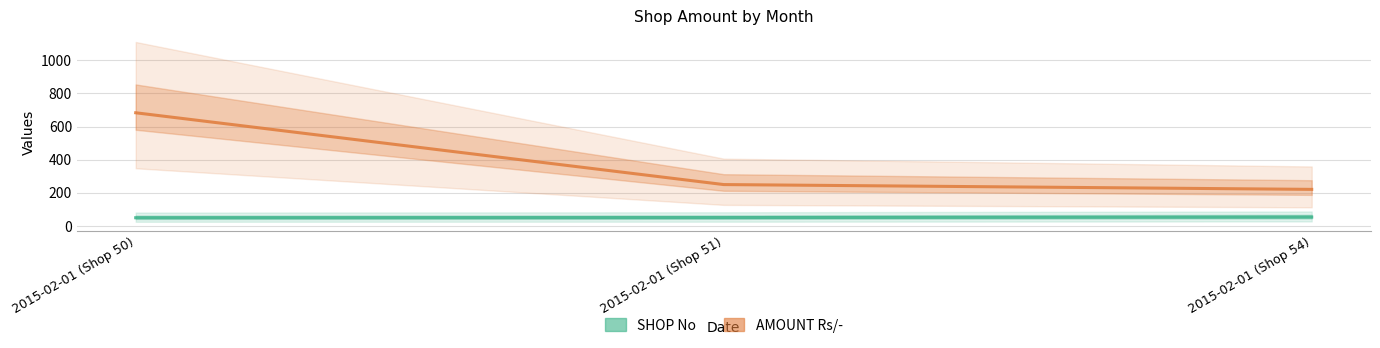

How many categories are shown in the chart?

3